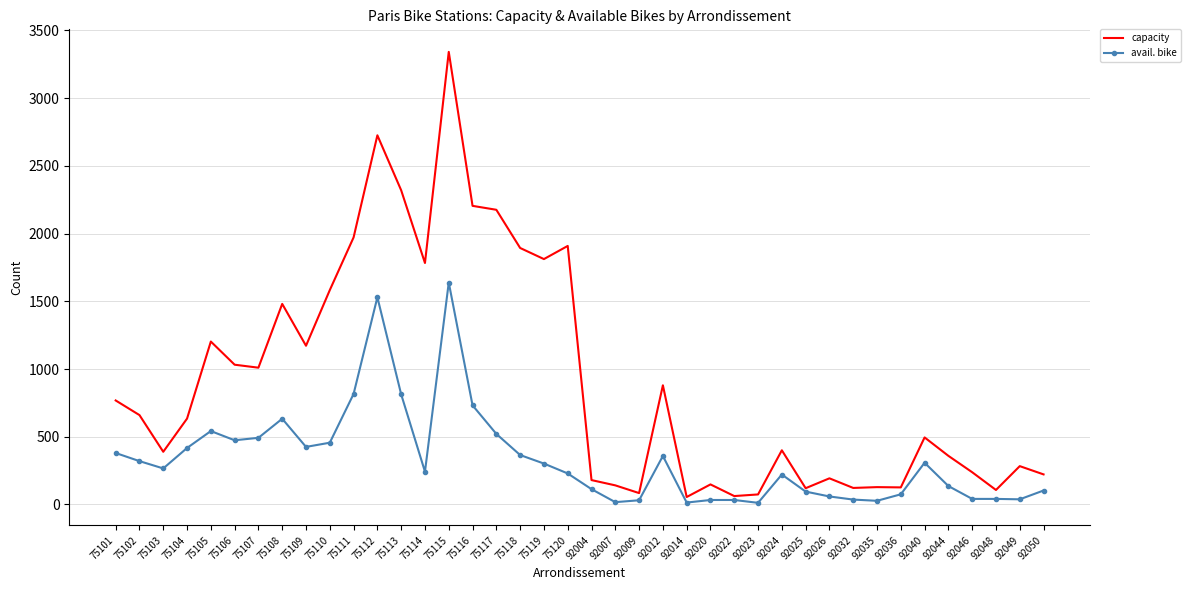

Which series has the largest range (max minus min)?

capacity